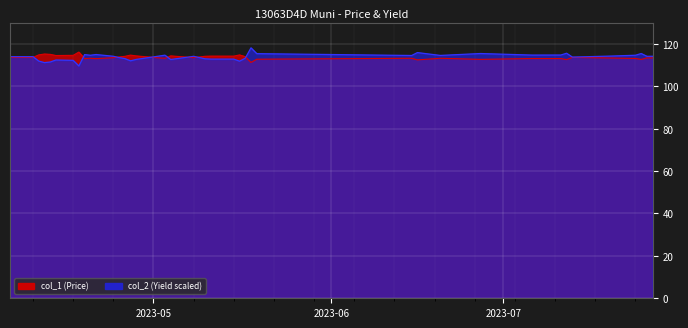

True or false: col_2 and col_1 intersect in this chart.

True